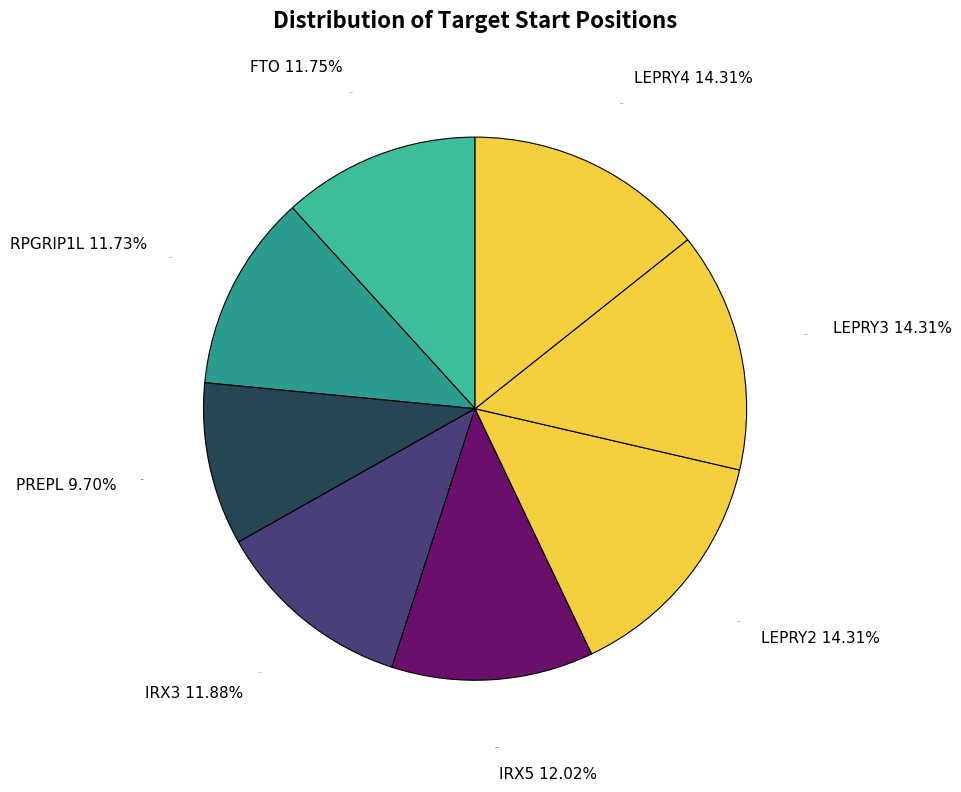

Rank the categories by value from highest to lowest.

LEPRY2, LEPRY3, LEPRY4, IRX5, IRX3, FTO, RPGRIP1L, PREPL